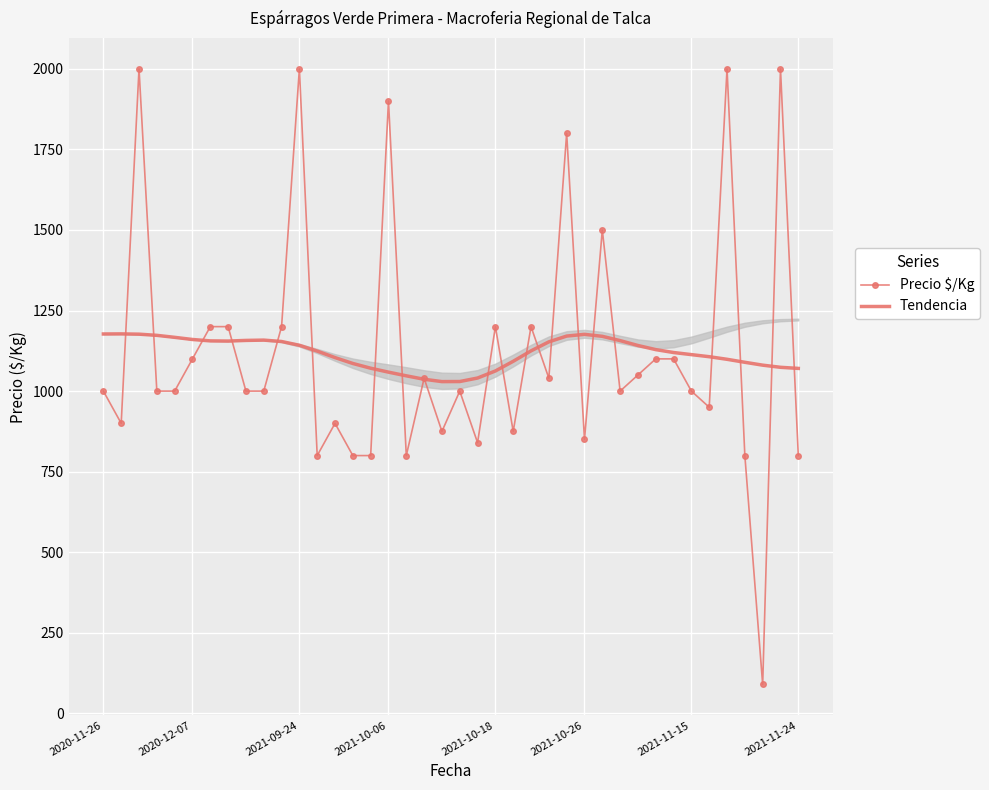

Is it true that Tendencia equals 1560.8 at 29?

False